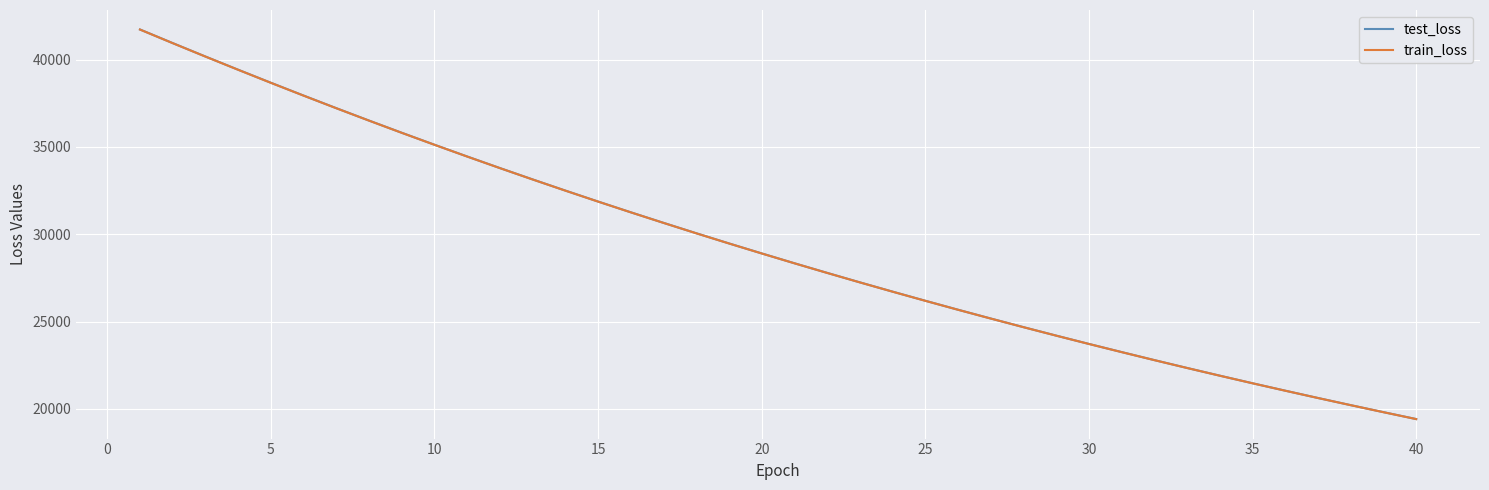

True or false: test_loss and train_loss intersect in this chart.

False